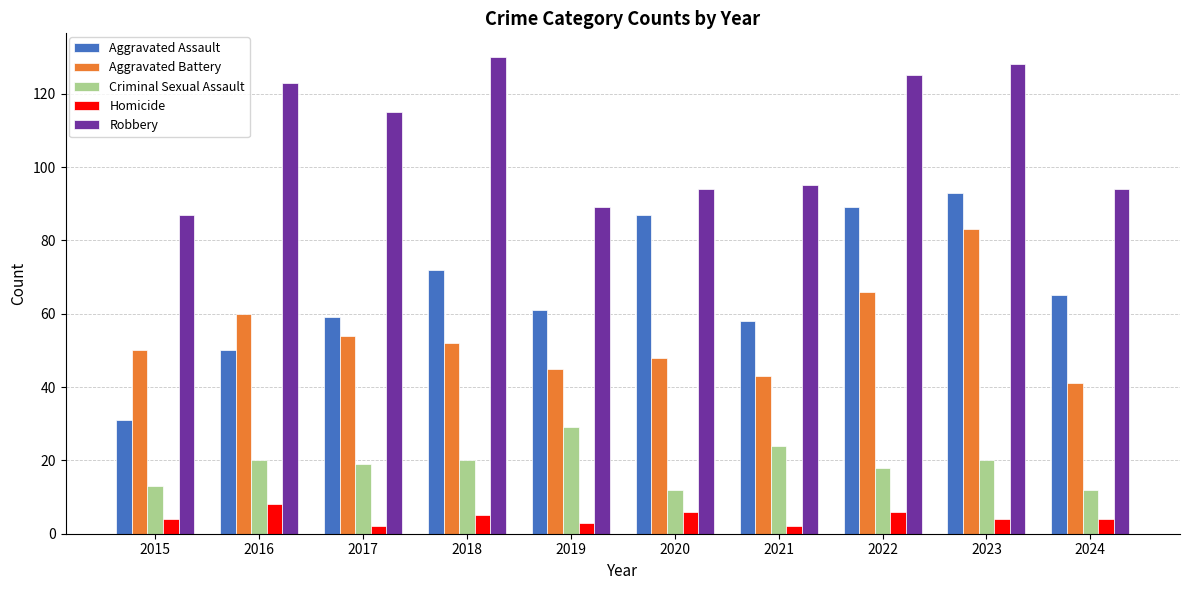

Is the value of Criminal Sexual Assault at 2017 greater than the value of Aggravated Battery at 2023?

No